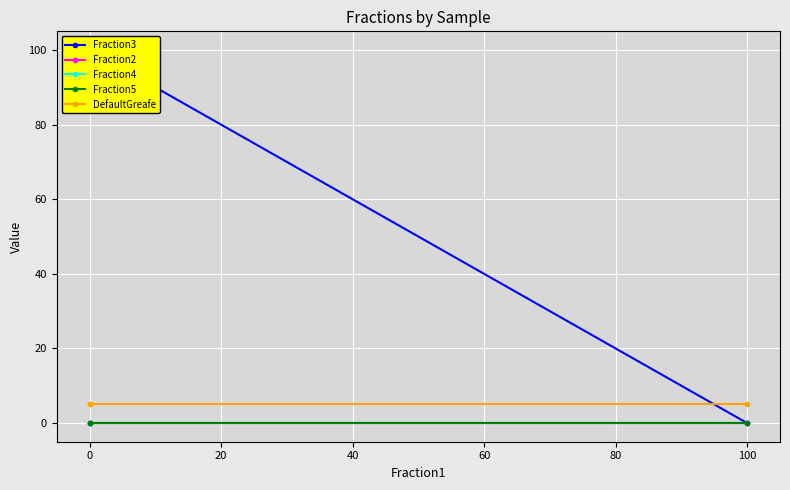

The value of Fraction4 at 0 is 0. True or false?

True